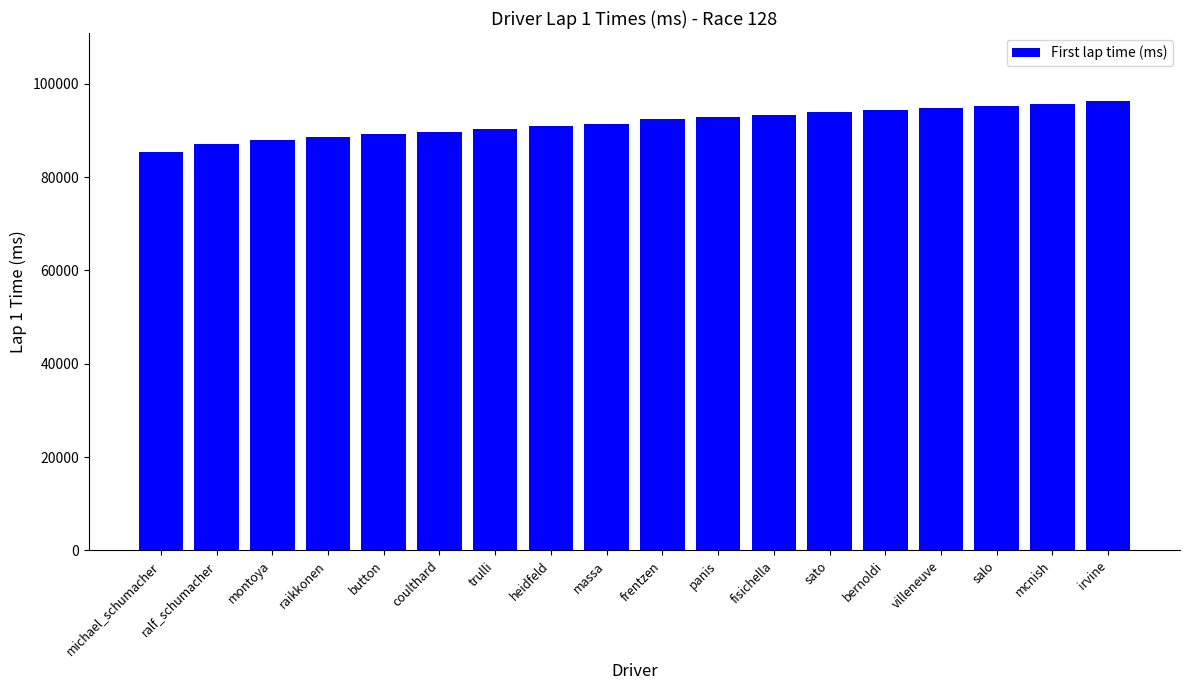

What is the average value?

91684